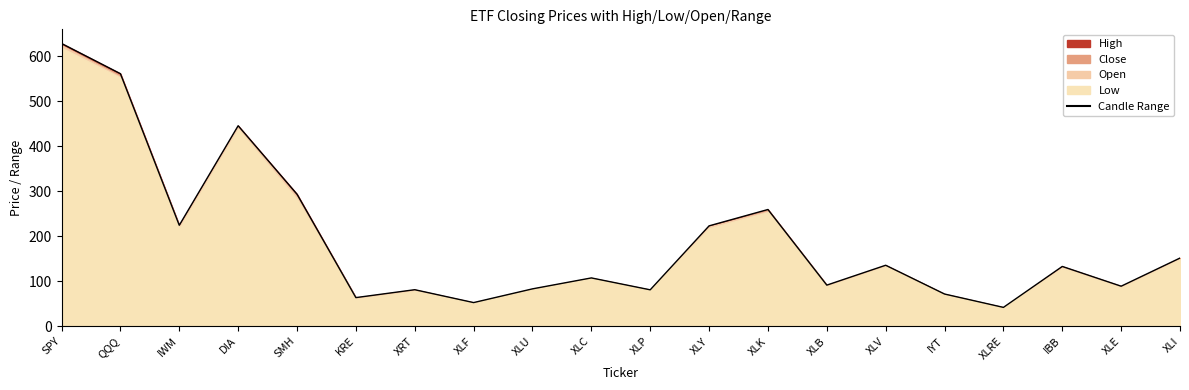

List the labels in order of value, smallest first.

XLRE, XLF, KRE, IYT, XLP, XRT, XLU, XLE, XLB, XLC, IBB, XLV, XLI, XLY, IWM, XLK, SMH, DIA, QQQ, SPY